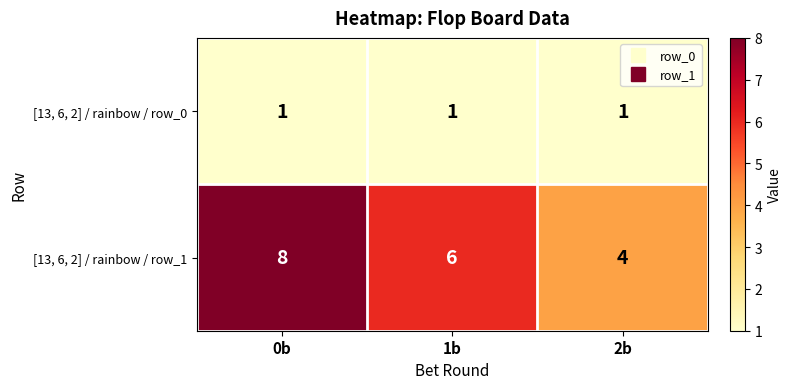

What is the greatest value displayed?

8